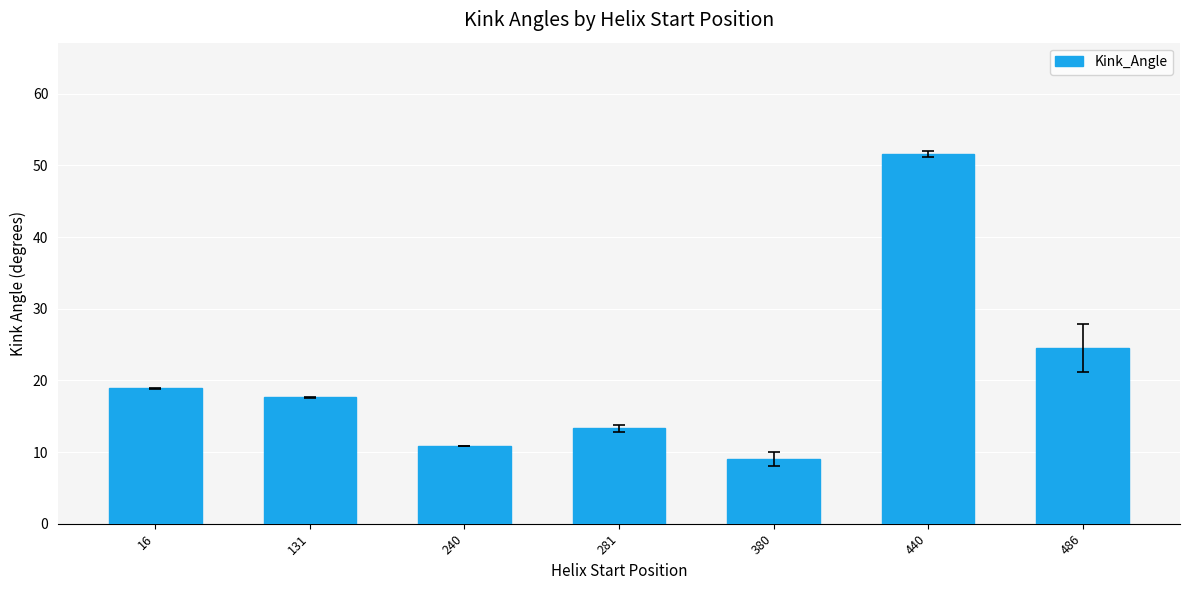

Are the bars horizontal?

No